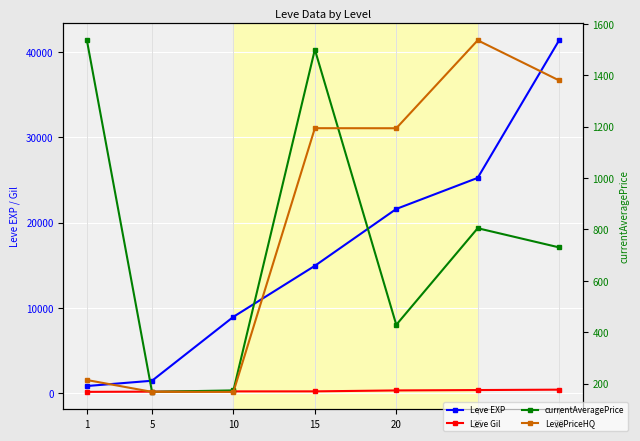

Which series changed the most between 1 and 10?

Leve EXP